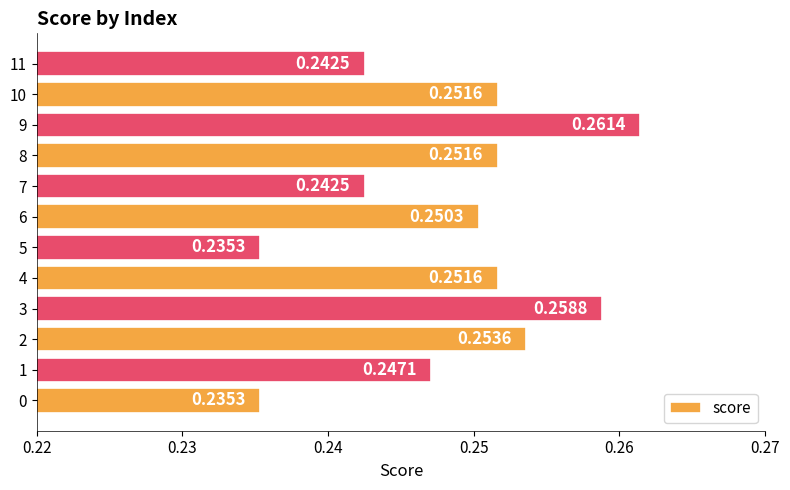

Which category has the highest value across all series?

9